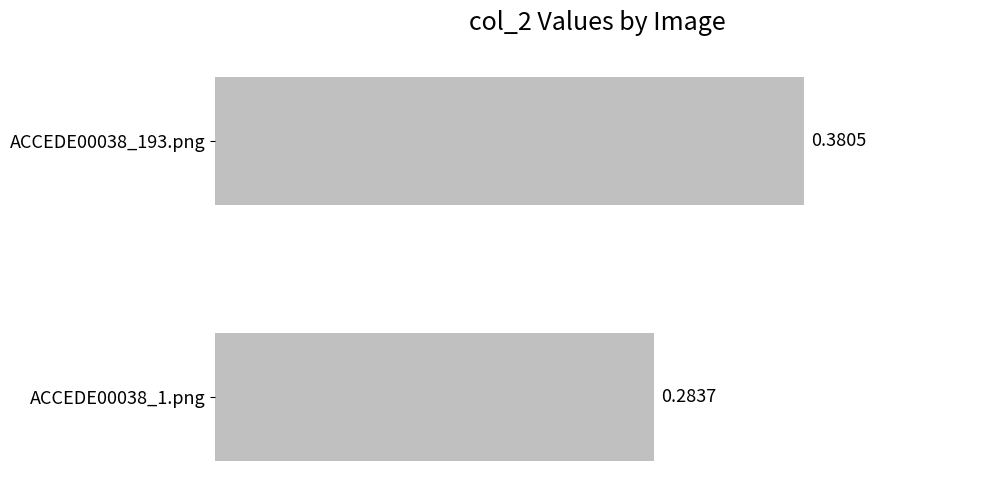

What is the sum of the values at ACCEDE00038_1.png and ACCEDE00038_193.png?

0.7